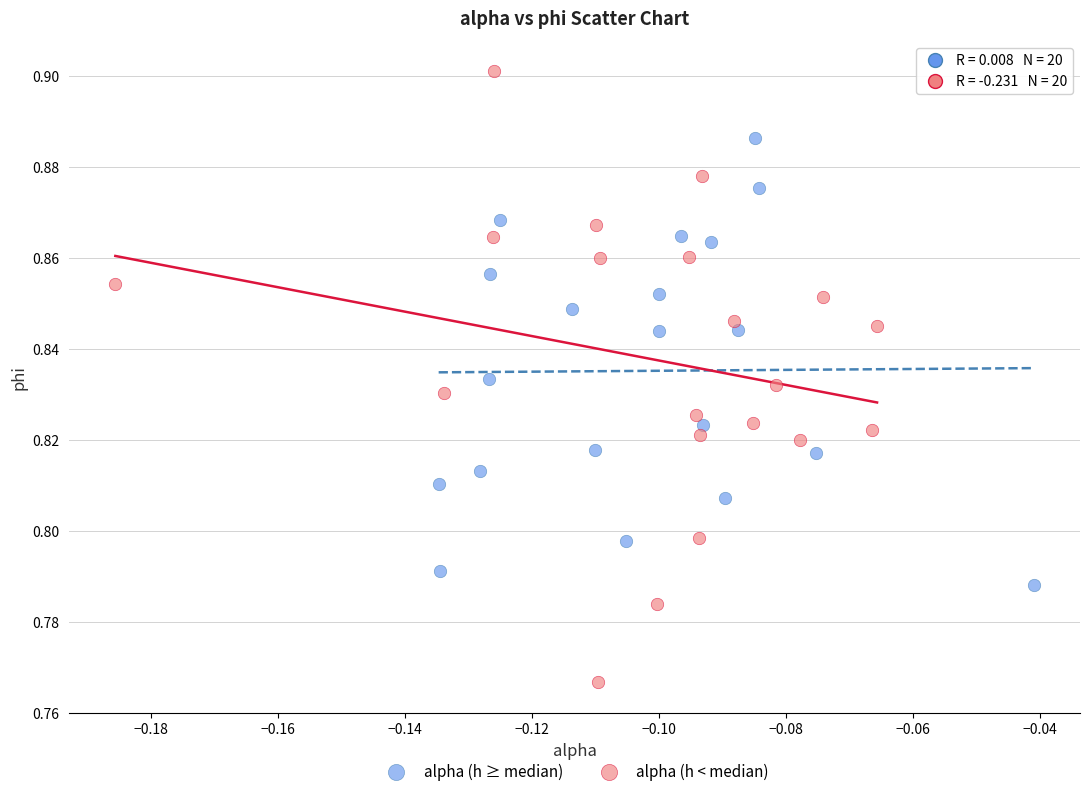

Which series reaches the minimum Y coordinate?

alpha (h < median)